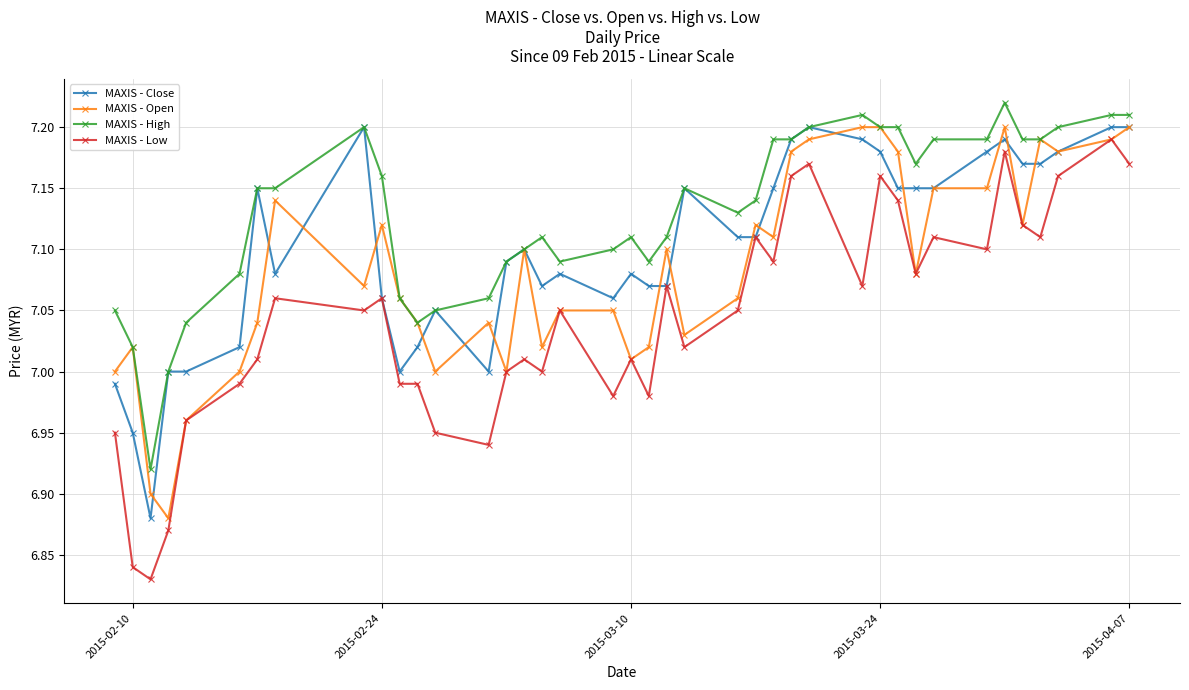

True or false: MAXIS - High and MAXIS - Low intersect in this chart.

False